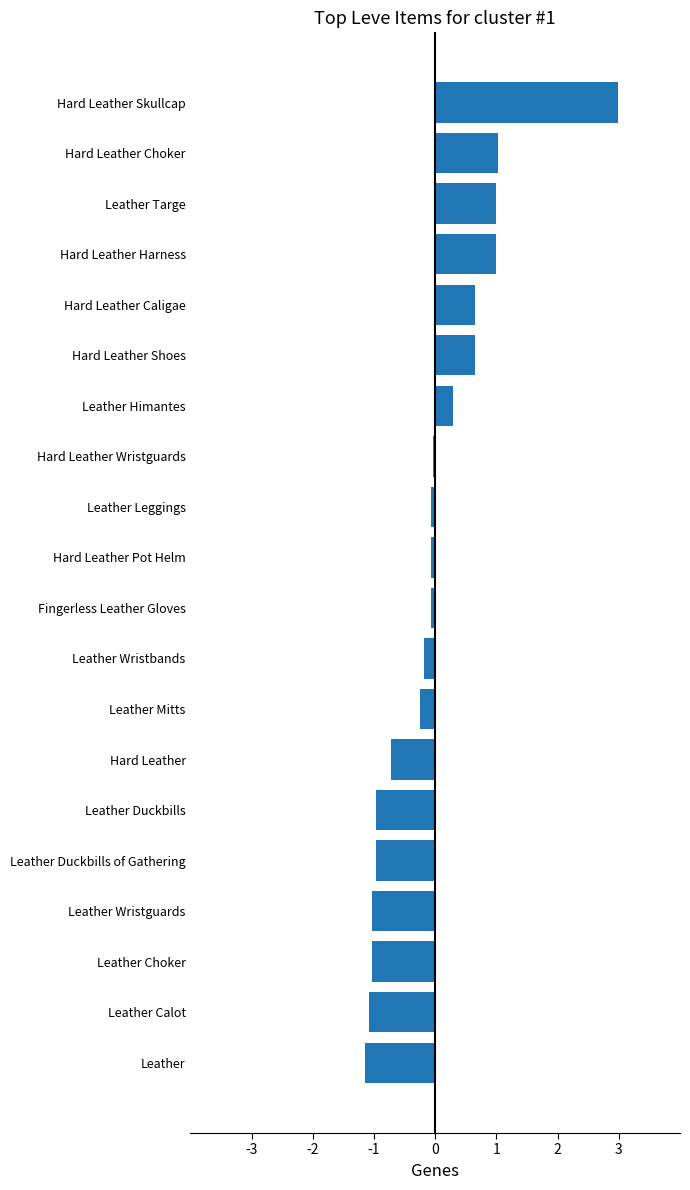

True or false: the data shows -1.0 at Leather Choker.

True